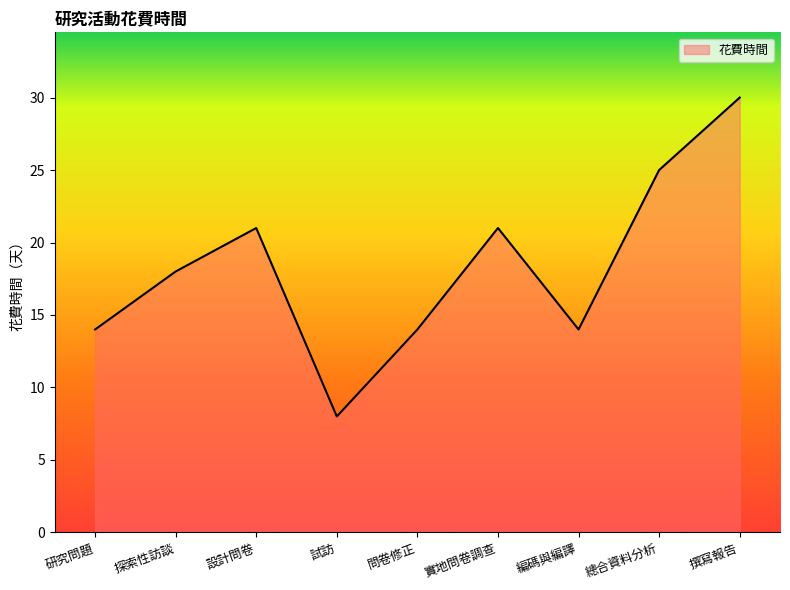

What is the change in value from 探索性訪談 to 總合資料分析?

+7